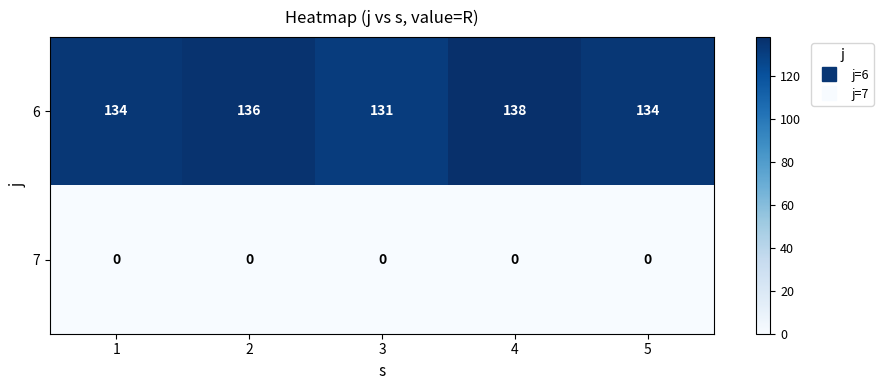

Reading left to right, extract all data points from this chart.

6: 1=134	2=136	3=131	4=138	5=134
7: 1=0	2=0	3=0	4=0	5=0